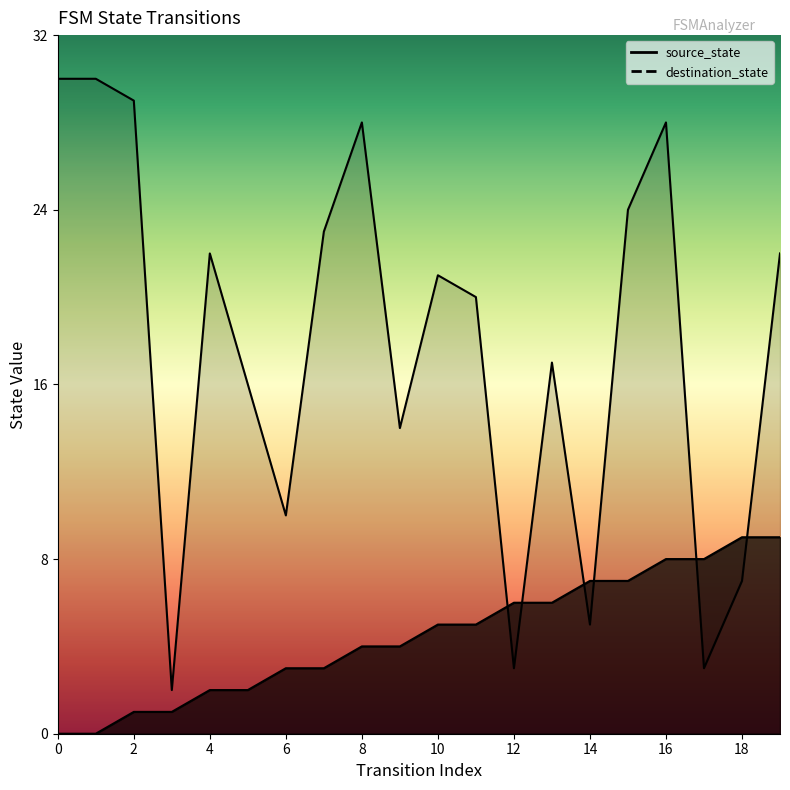

The source_state series shows 7 at 10. True or false?

False